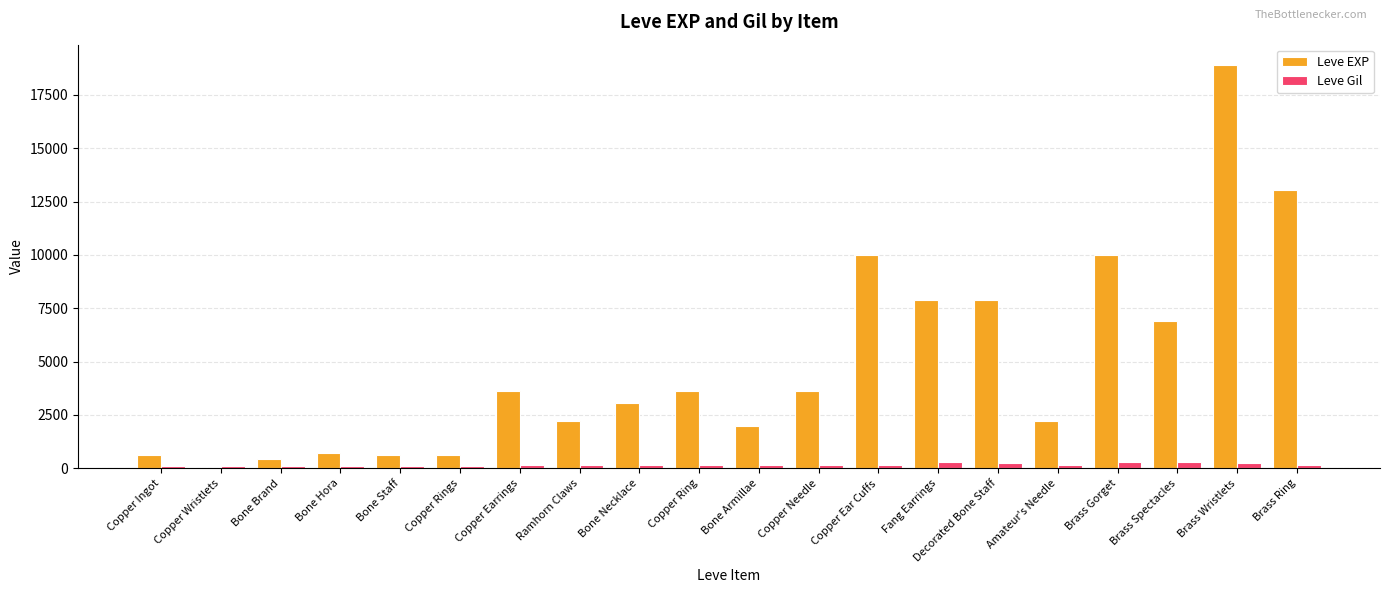

What is the highest value of the Leve EXP series?

18910